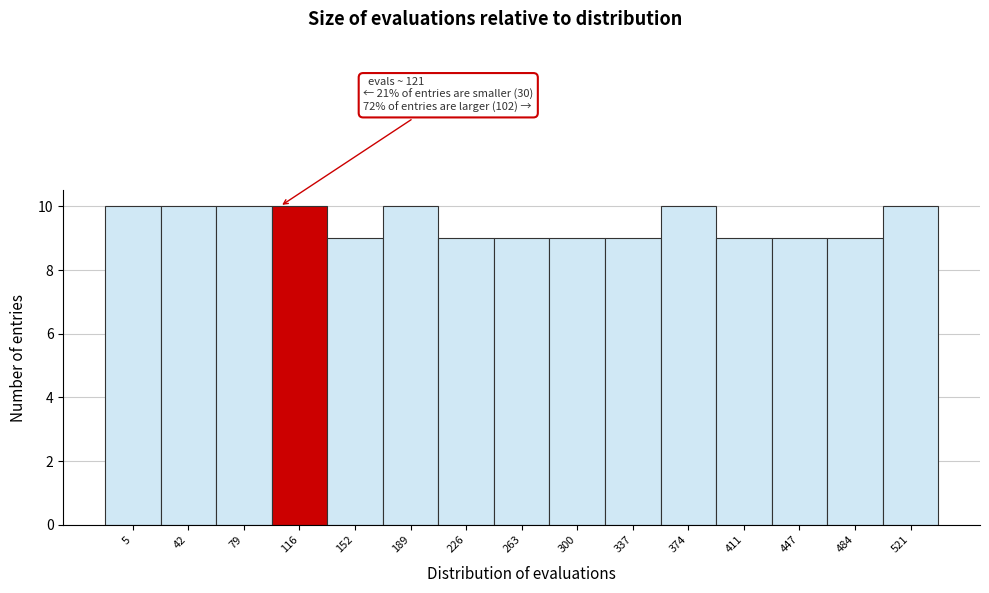

Reading right to left, extract all data points from this chart.

521=10	484=9	447=9	411=9	374=10	337=9	300=9	263=9	226=9	189=10	152=9	116=10	79=10	42=10	5=10